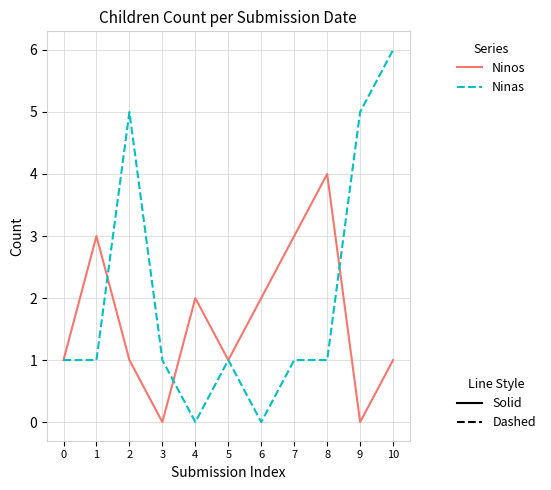

What is the greatest value displayed?

6